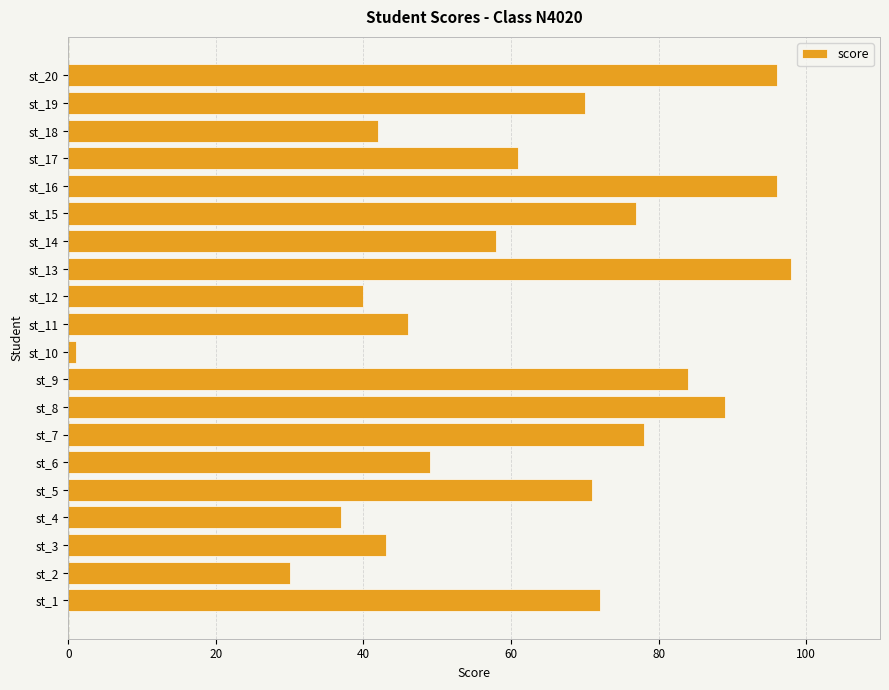

What is the change in value from st_12 to st_16?

+56